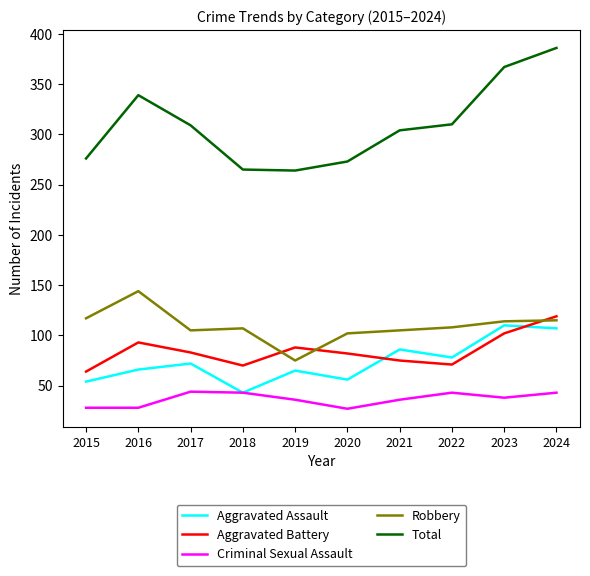

What is the difference between the second highest and minimum values in the Aggravated Assault series?

64